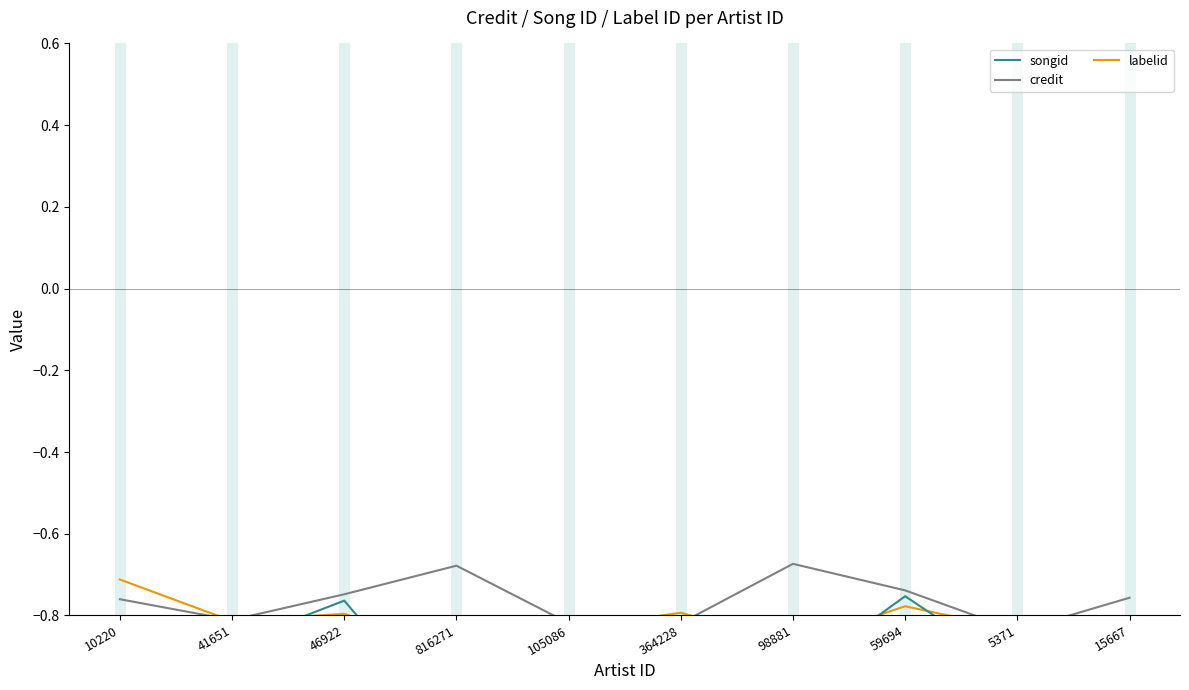

Is this an area chart (filled region under the line)?

No